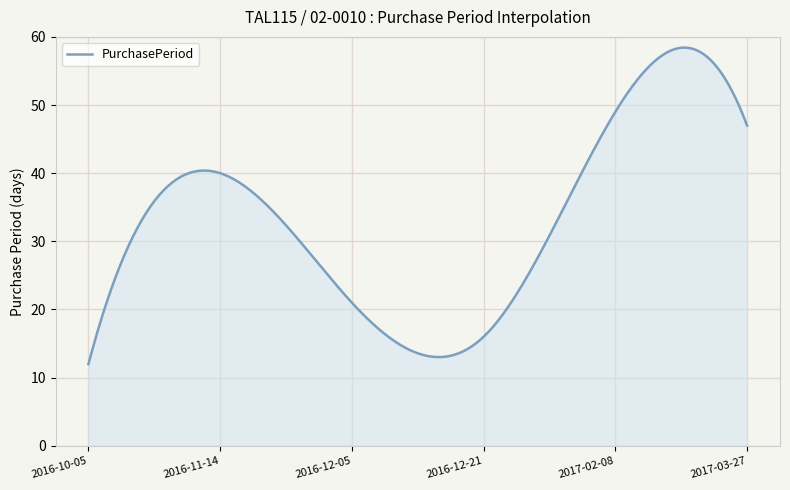

What is the greatest value displayed?

58.4